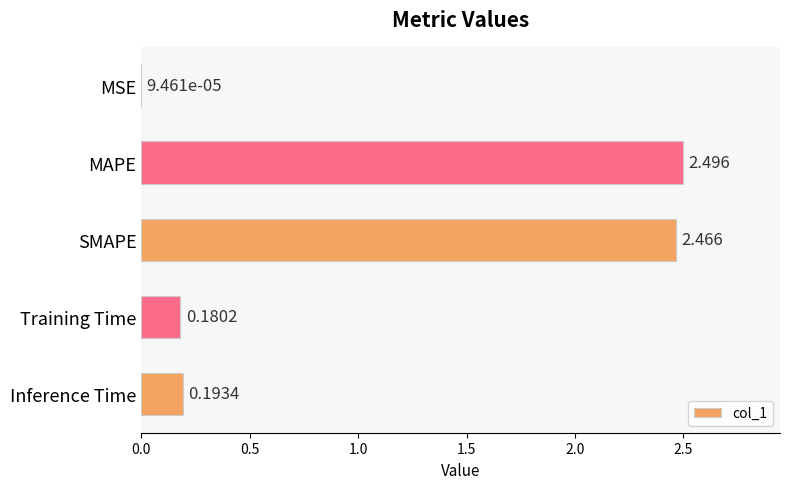

Which has a higher value, MSE or MAPE?

MAPE